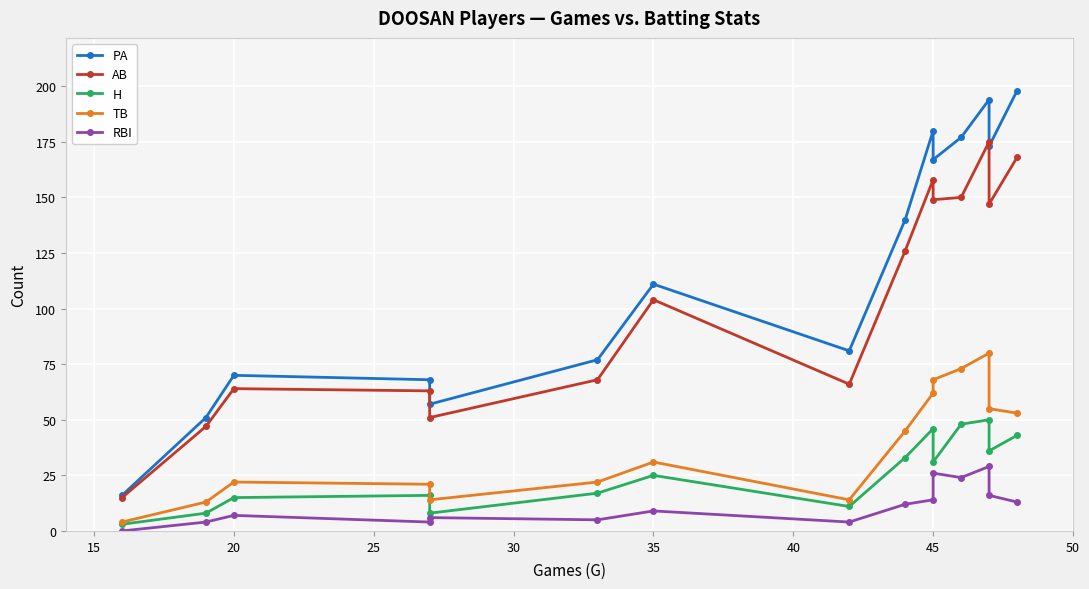

How many data points in AB are above 104?

7